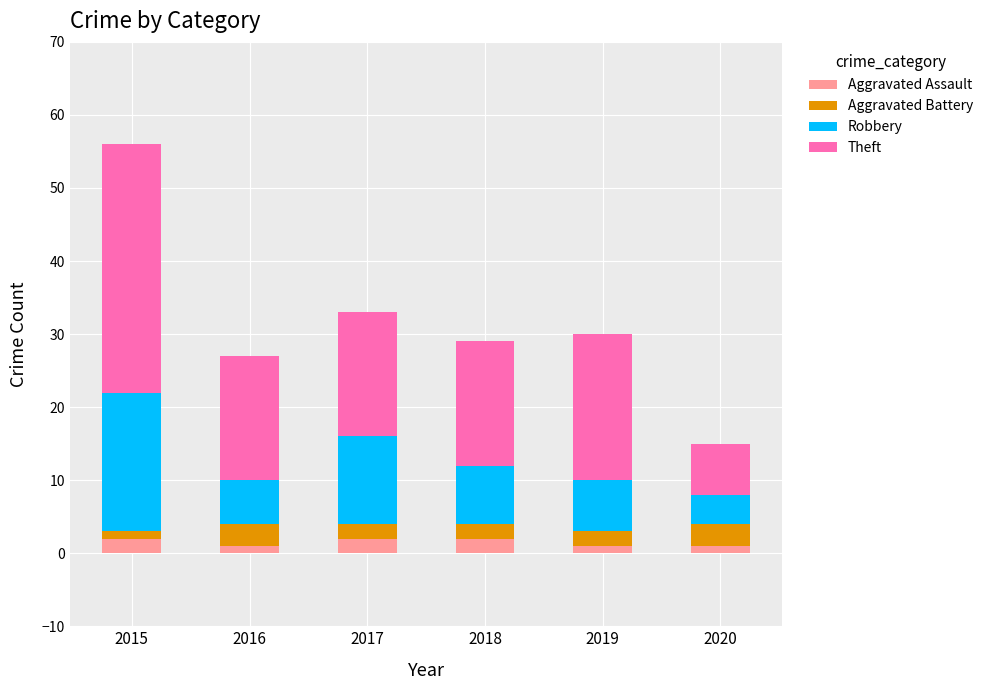

At which category is the sum across all series the highest?

2015